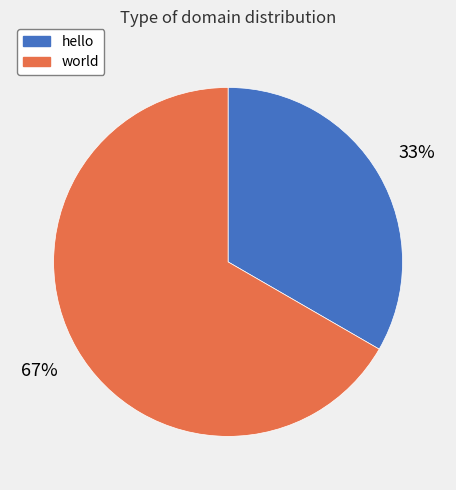

Is there a majority slice in this chart?

Yes